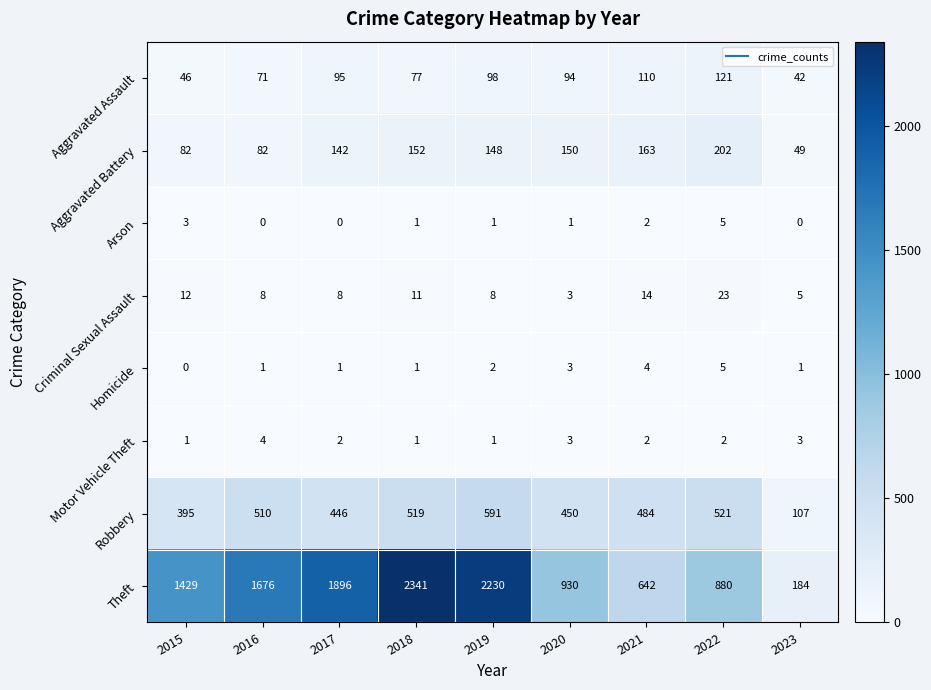

What is the lowest value of the Aggravated Assault series?

42